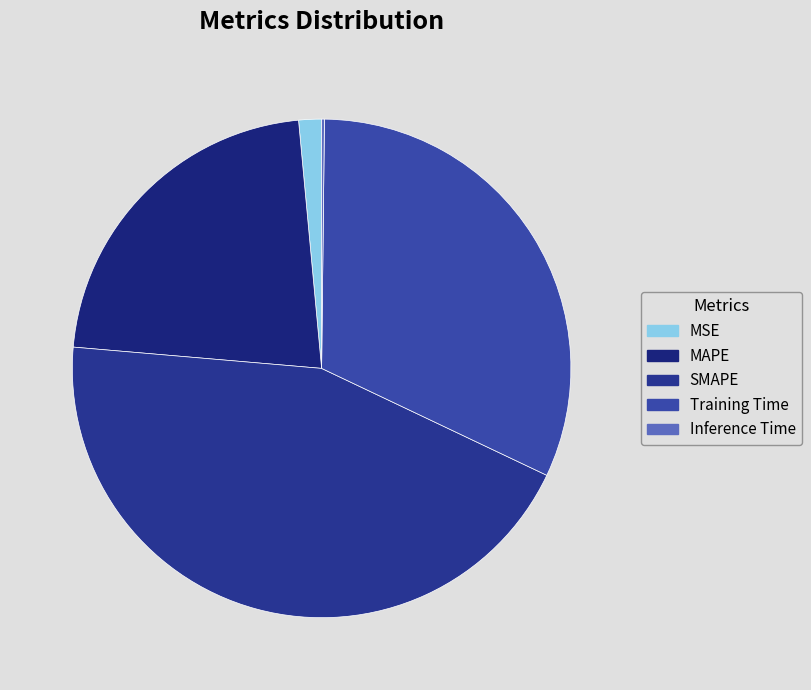

The Inference Time slice represents 1% of the pie. True or false?

False